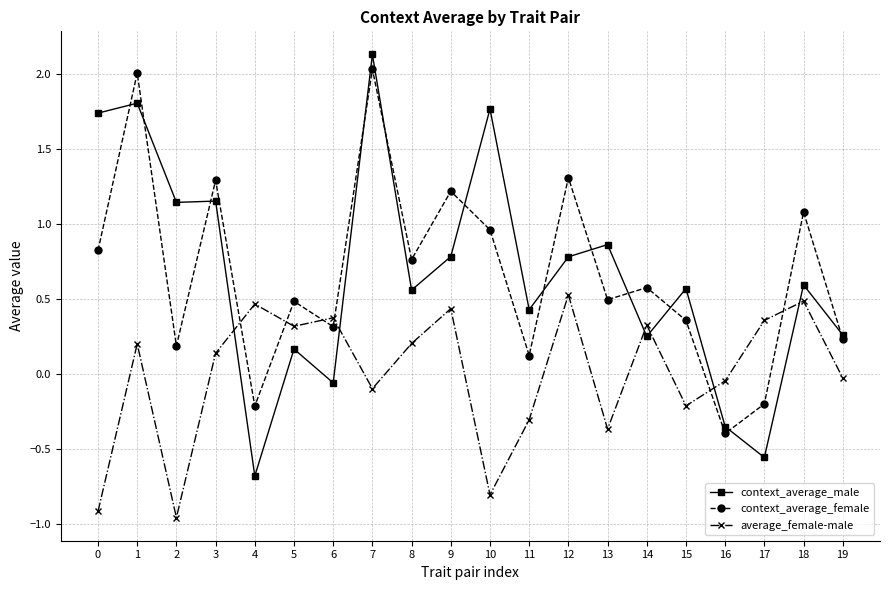

How many values in context_average_male are below zero?

4